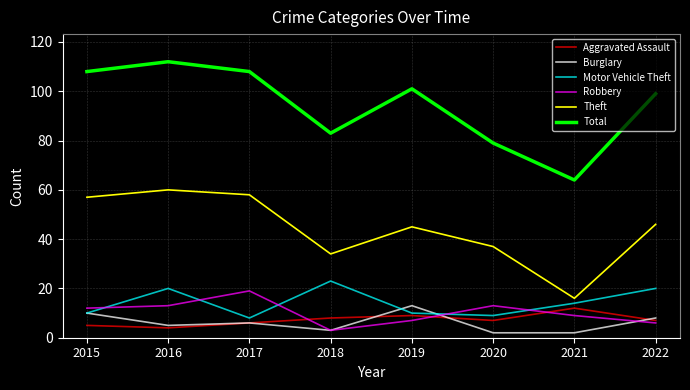

The Total series shows 57 at 2018. True or false?

False